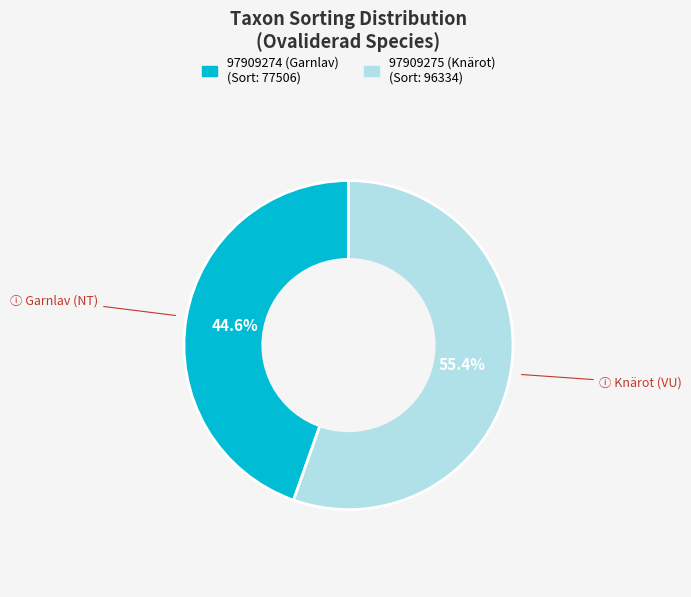

Count the number of slices in the pie.

2